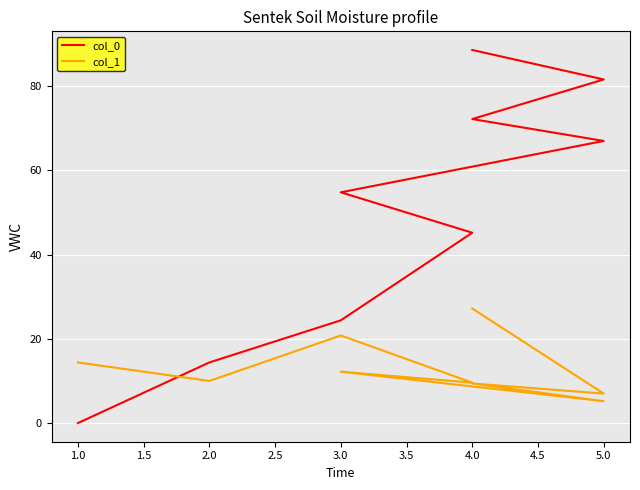

What is the sum of all col_1 values?

115.8